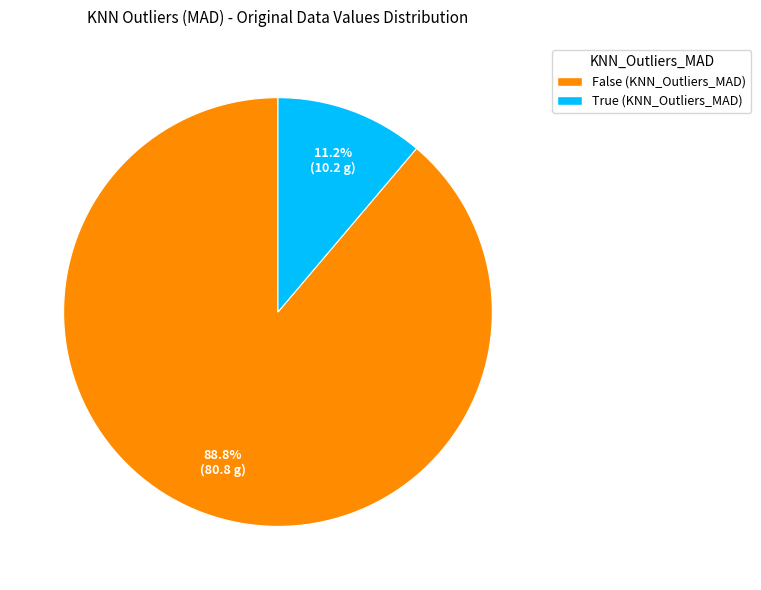

Does any single category account for the majority?

Yes